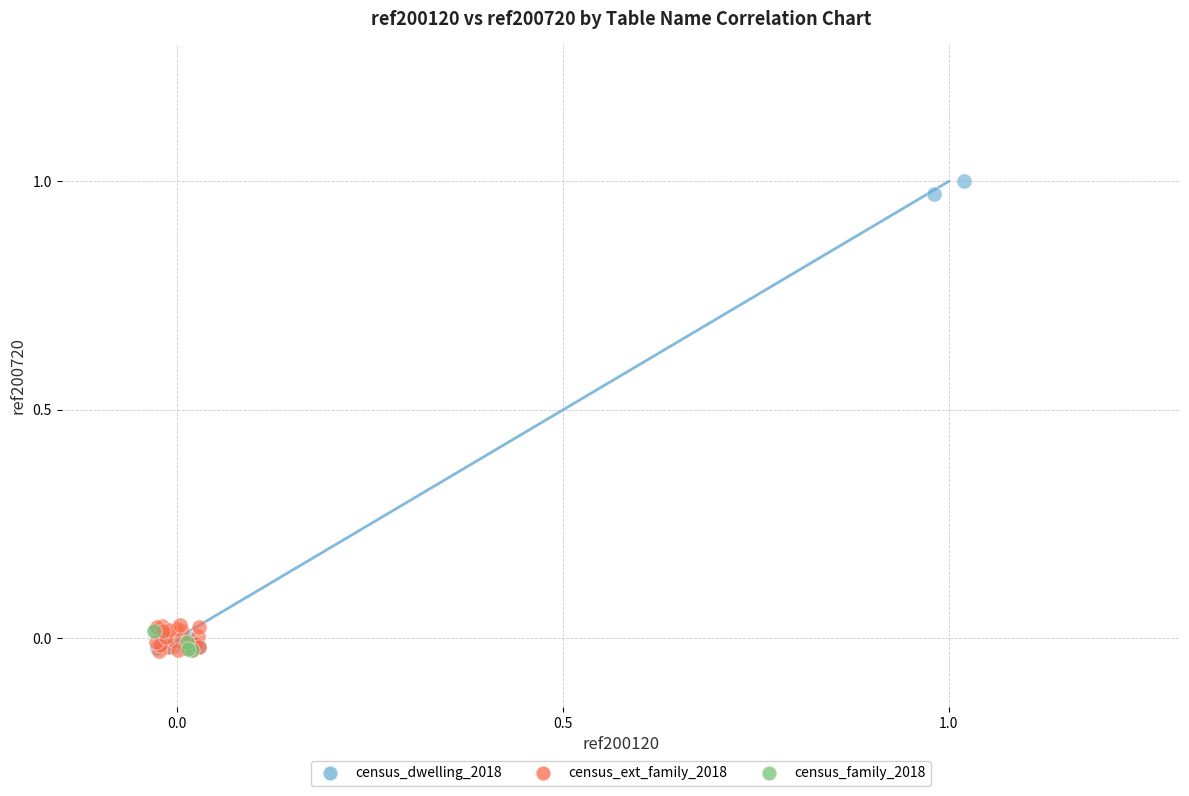

Which series reaches the maximum Y coordinate?

census_dwelling_2018